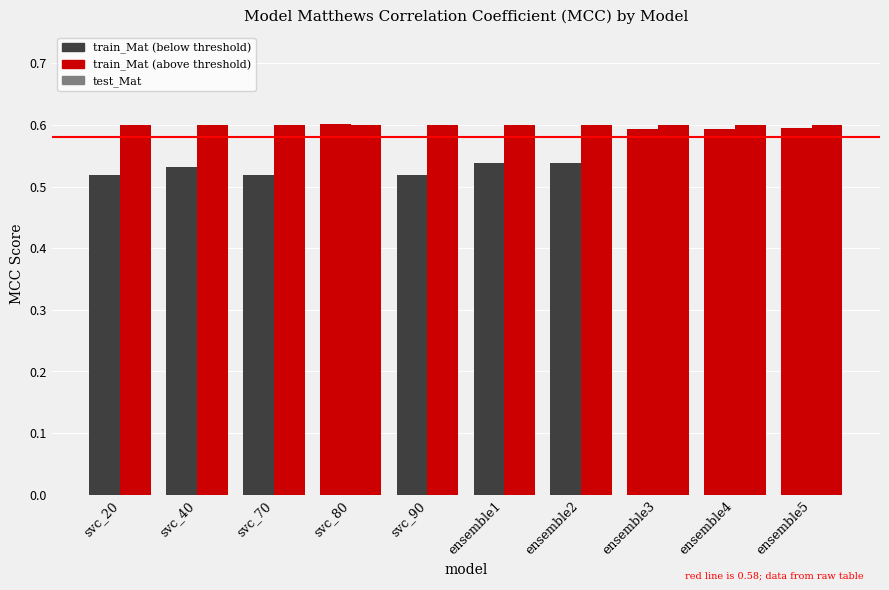

What position from the right is ensemble4?

2